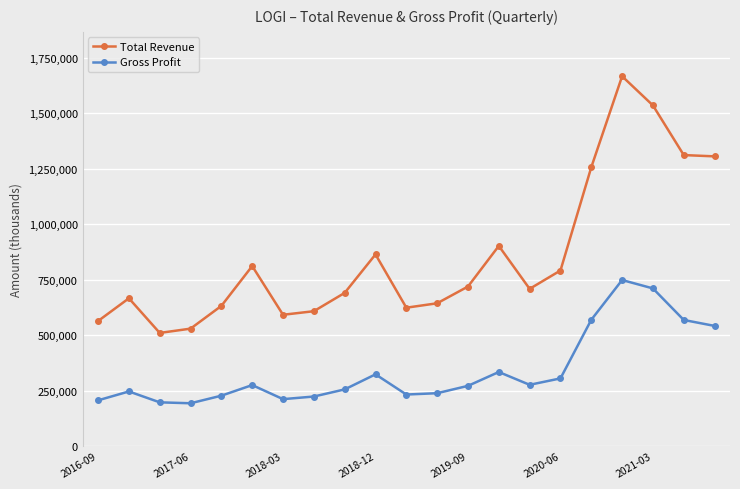

What is the maximum value shown in the chart?

1667300